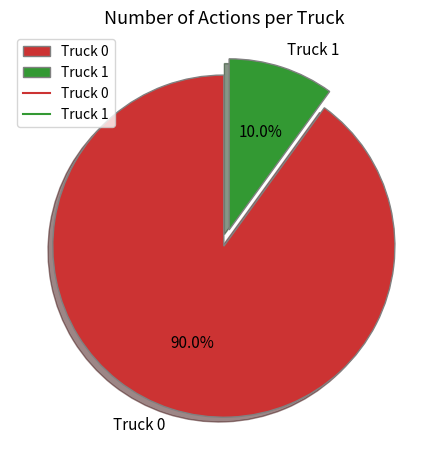

To the nearest percent, what is the difference between the Truck 1 and Truck 0 slice percentages?

80%